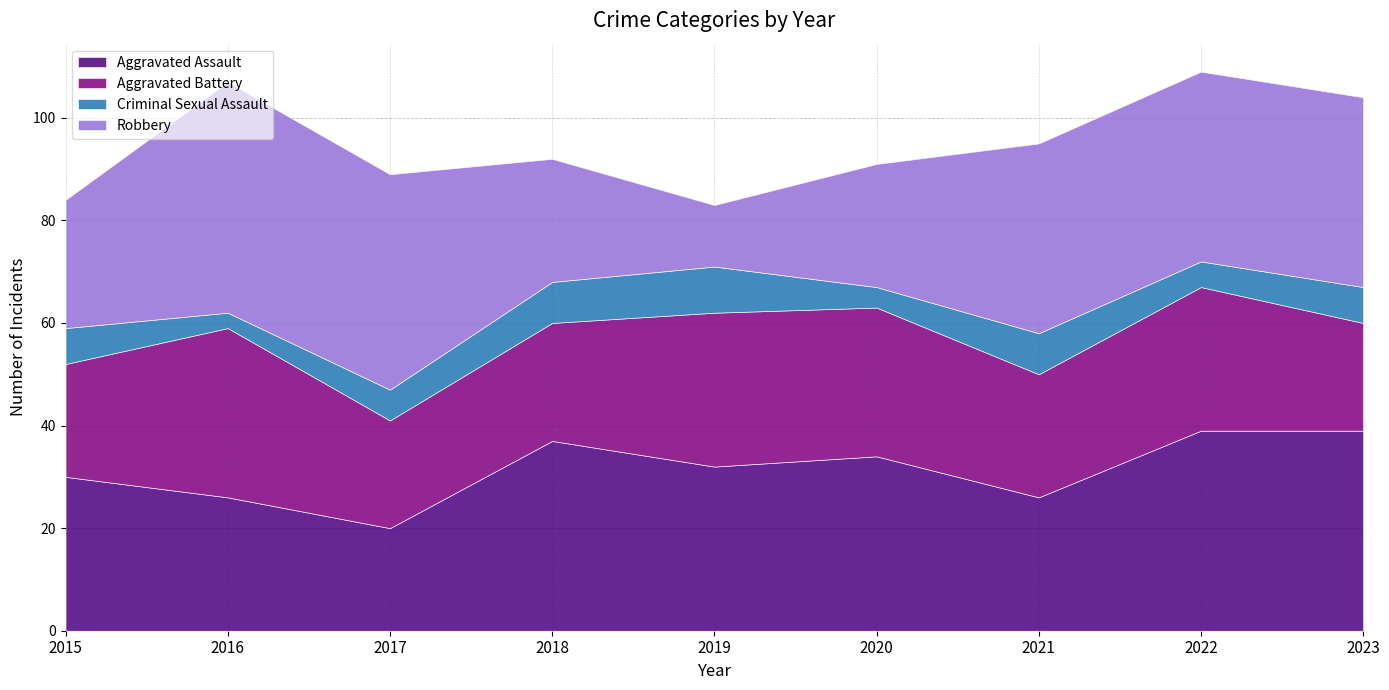

Where is the first local maximum for Criminal Sexual Assault?

2019